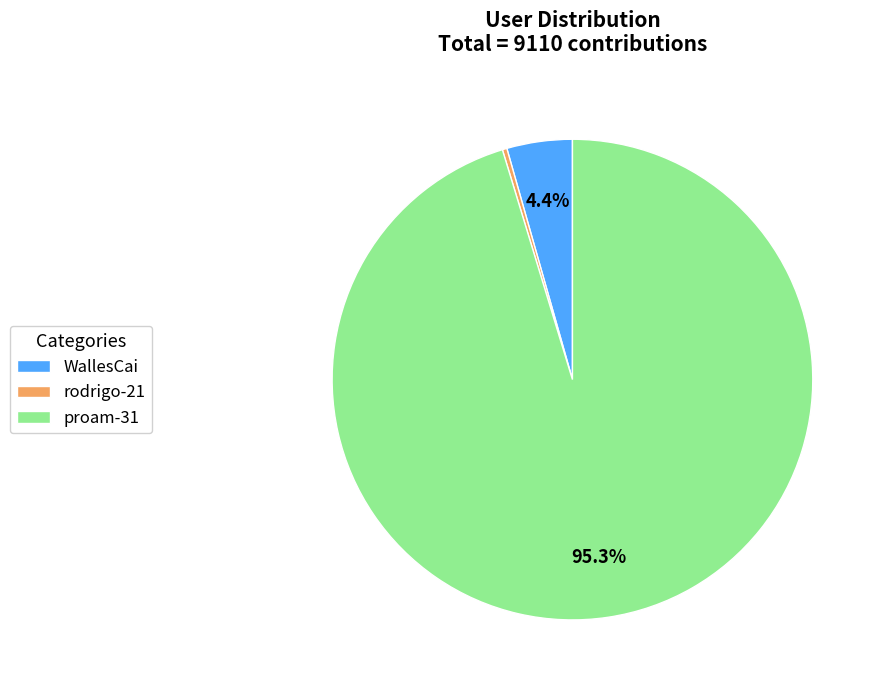

To the nearest percent, what is the difference between the rodrigo-21 and WallesCai slice percentages?

4%